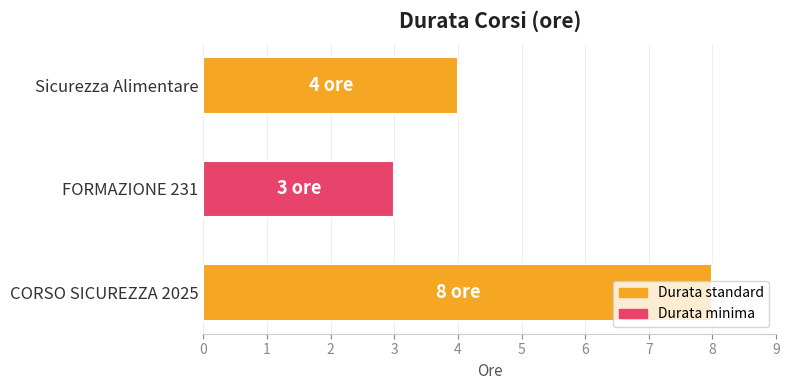

At which label is the value closest to 5?

Sicurezza Alimentare